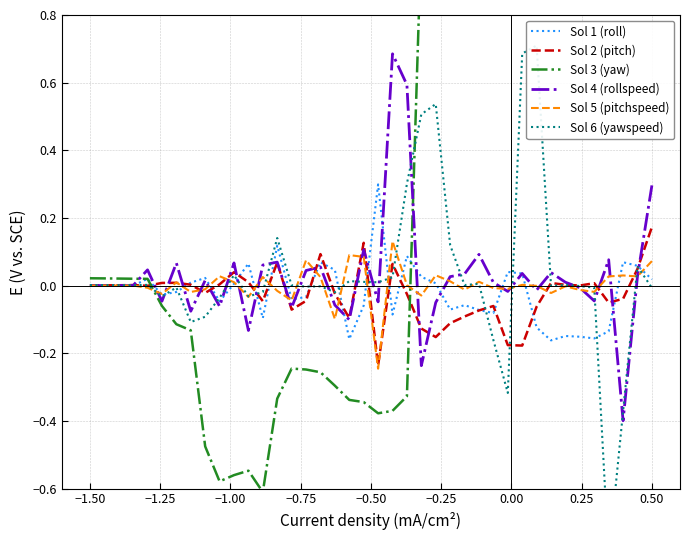

What is the minimum value for Sol 4 (rollspeed)?

-0.4